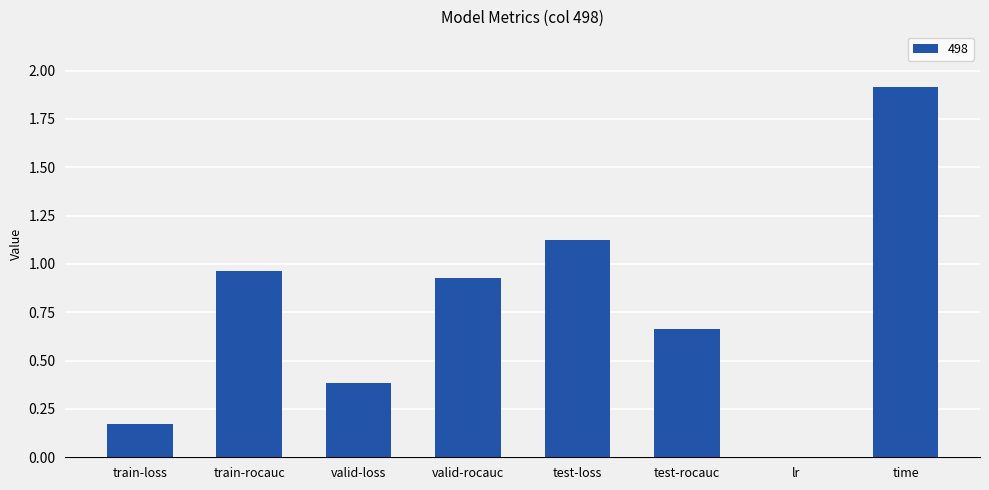

Between train-rocauc and test-rocauc, which is larger?

train-rocauc